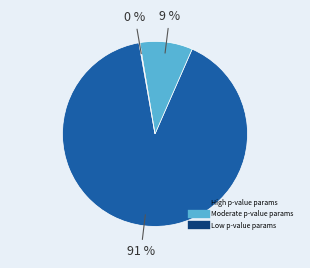

To the nearest percent, what is the difference between the largest and smallest slice percentages?

91%